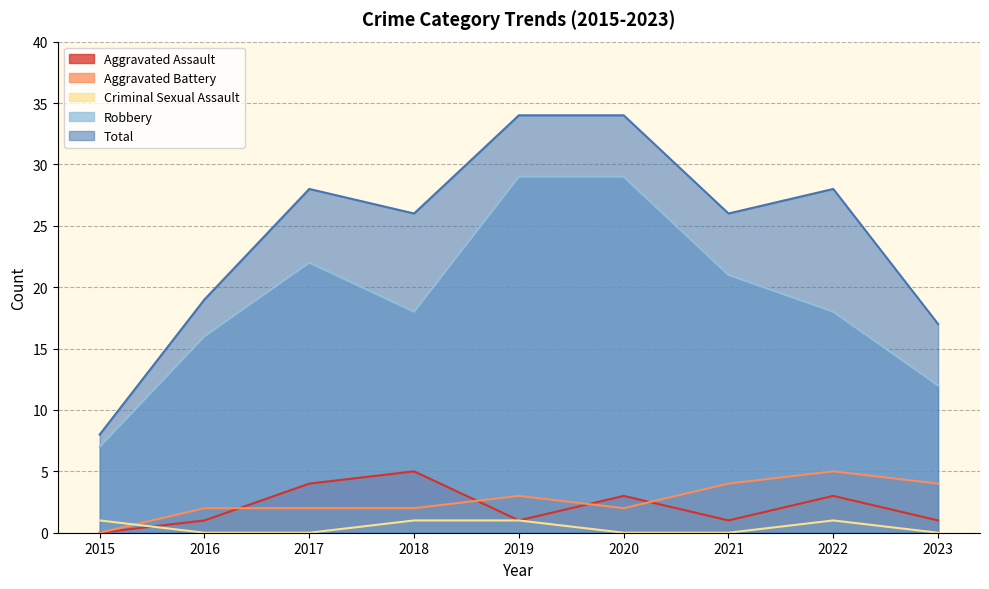

What is the approximate value of Total at 2016?

19